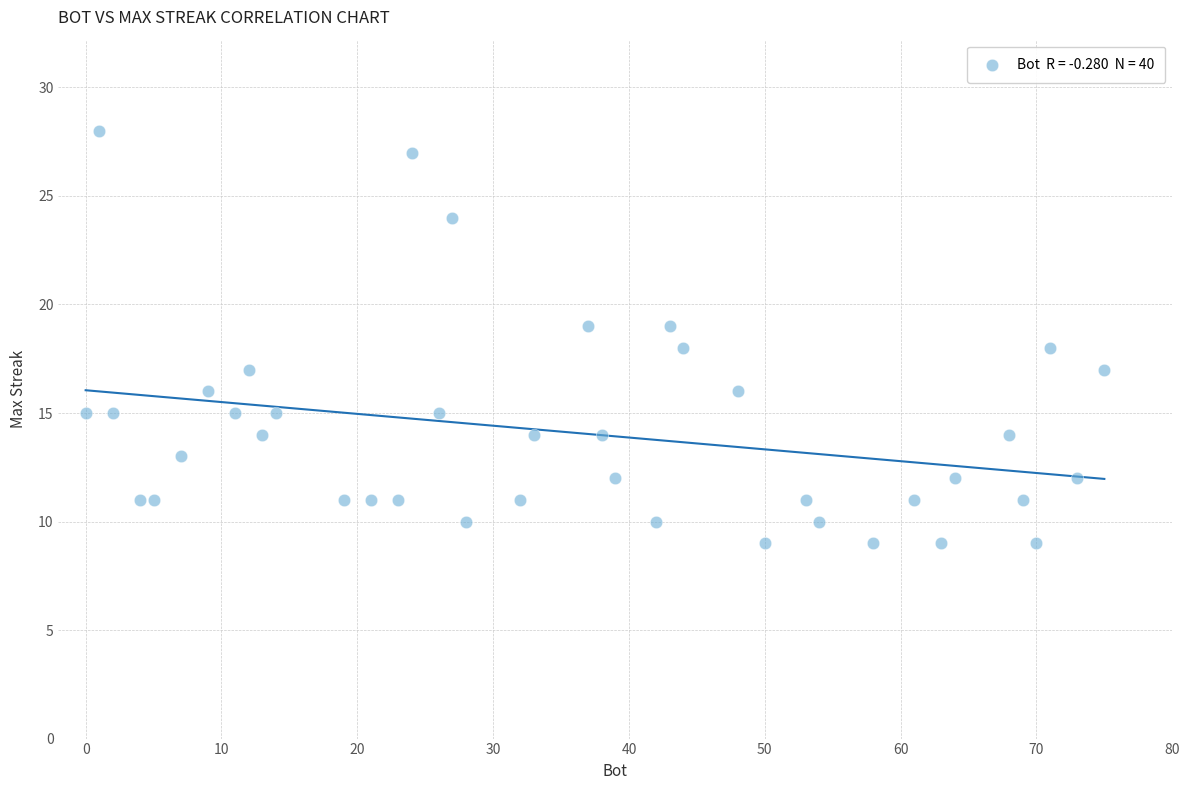

What is the range of X values (max minus min)?

75